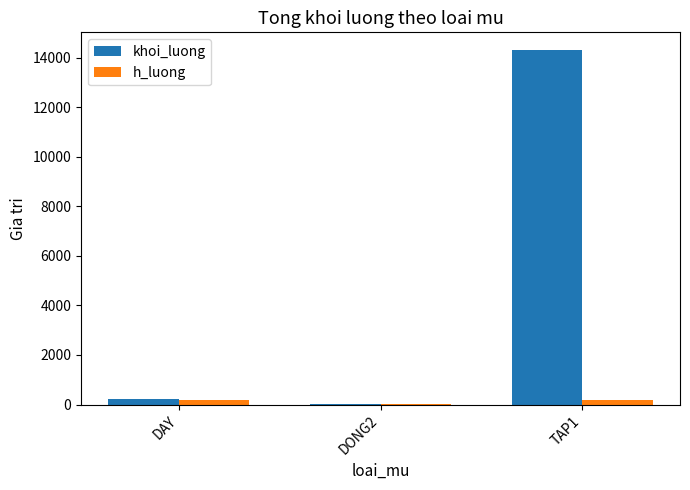

At which category does the chart reach its peak across all series?

TAP1